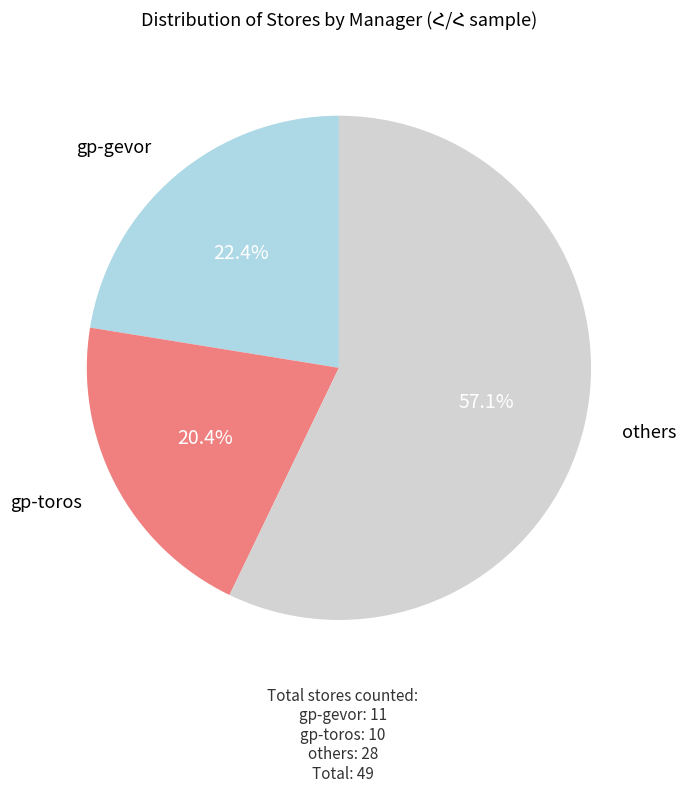

Does any single category account for the majority?

Yes